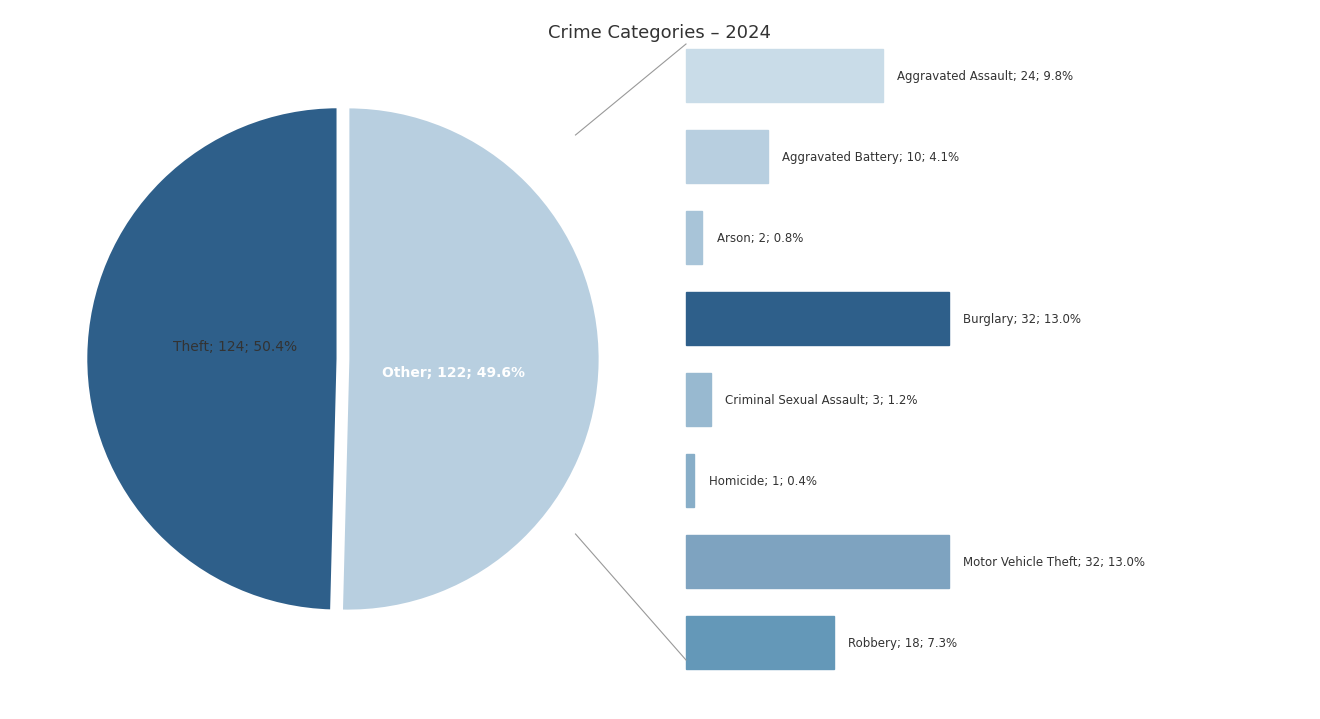

Rank the categories by value from lowest to highest.

Homicide, Arson, Criminal Sexual Assault, Aggravated Battery, Robbery, Aggravated Assault, Burglary, Motor Vehicle Theft, Theft